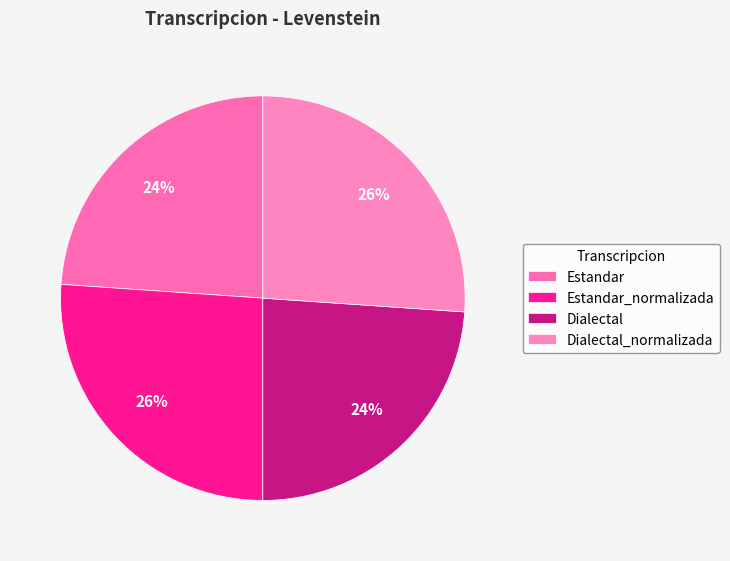

To the nearest percent, what percentage of the pie is Dialectal?

24%